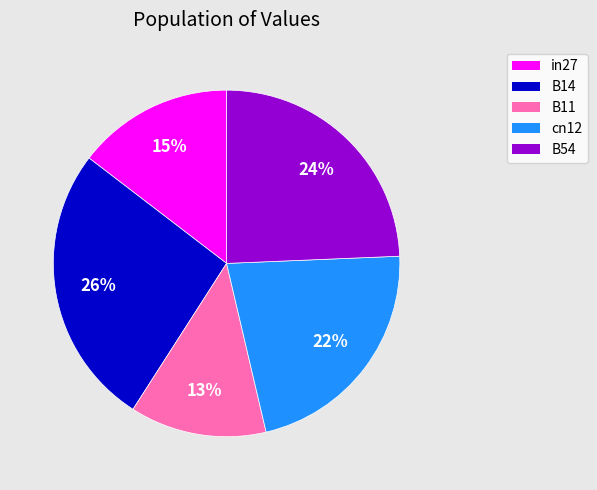

What is the ratio of the value at cn12 to the value at B54?

0.9